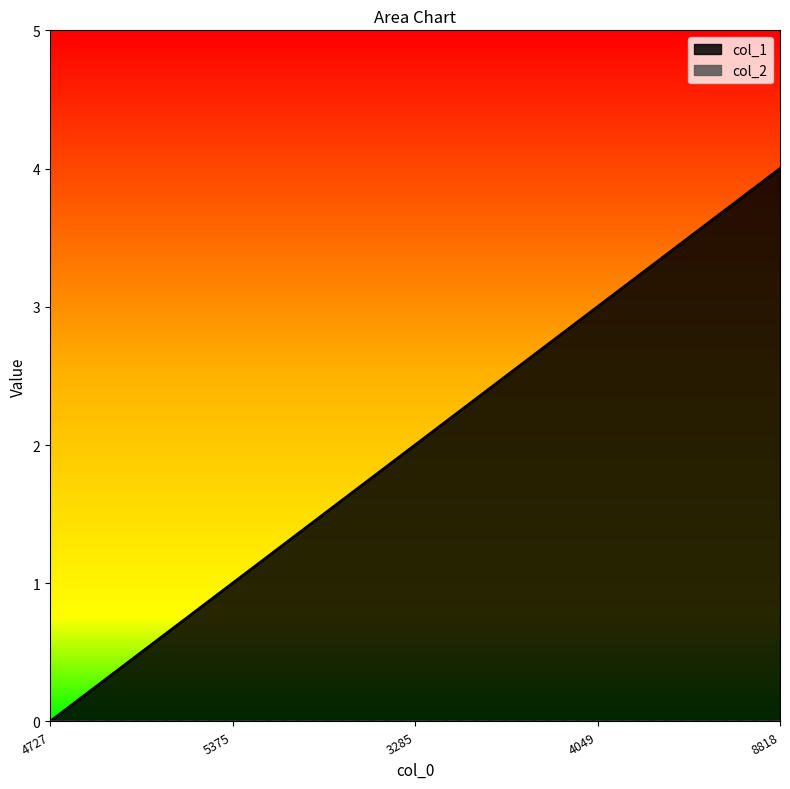

What is the difference between the maximum and second lowest values?

3